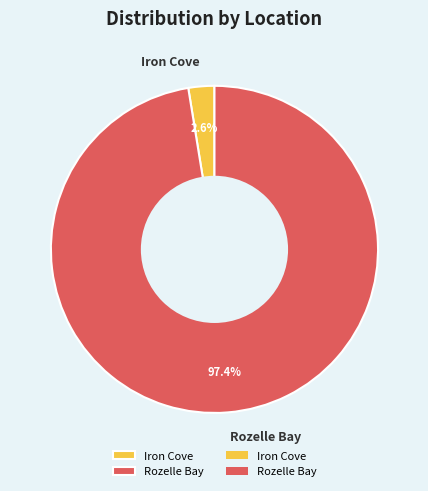

To the nearest percent, what portion does Iron Cove represent?

3%